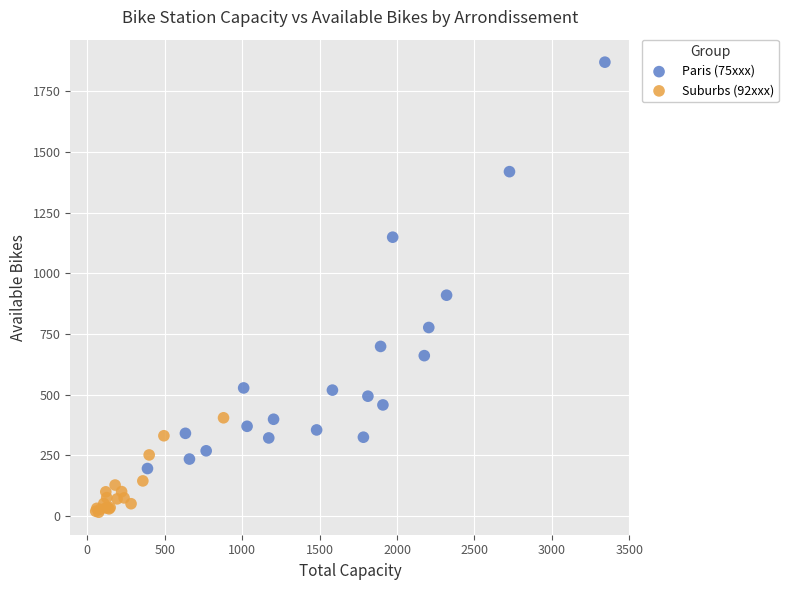

Which series has the largest Y range (max minus min)?

Paris (75xxx)